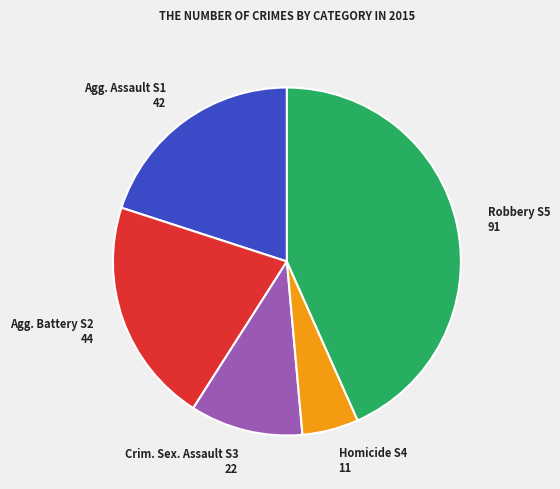

Is it true that Agg. Battery S2 44 is 21% of the pie?

True